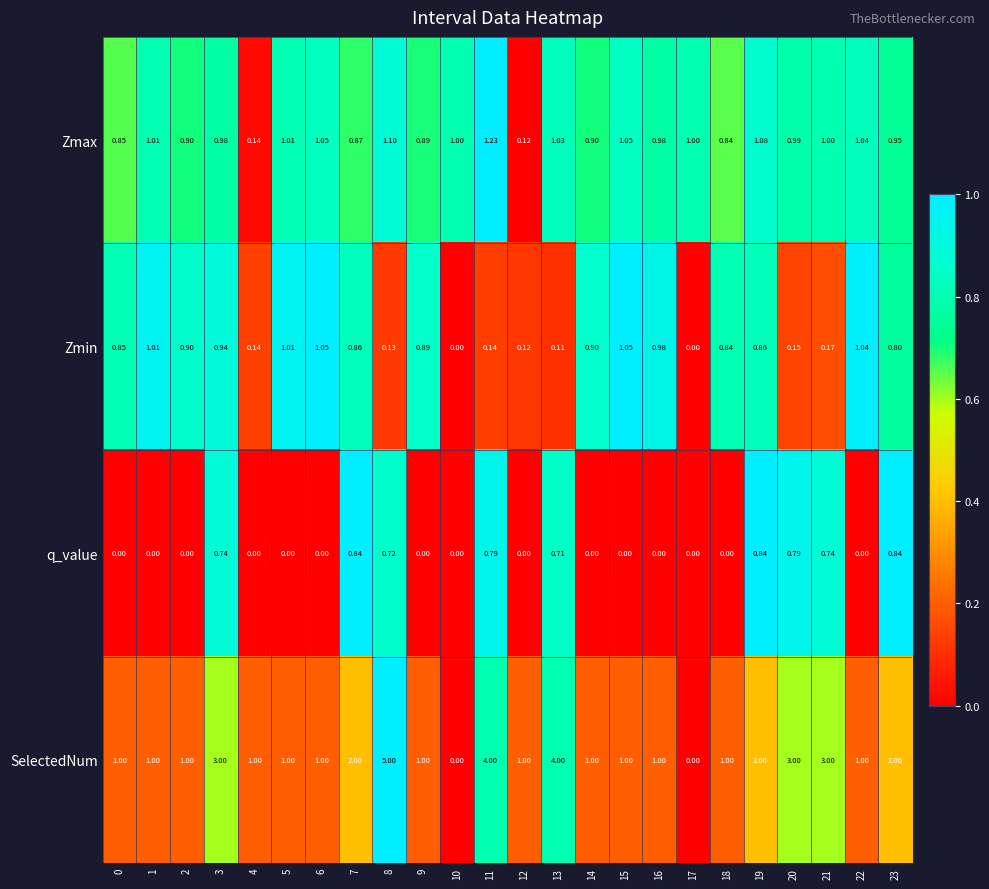

Rank the series by their average value, from highest to lowest.

SelectedNum, Zmax, Zmin, q_value